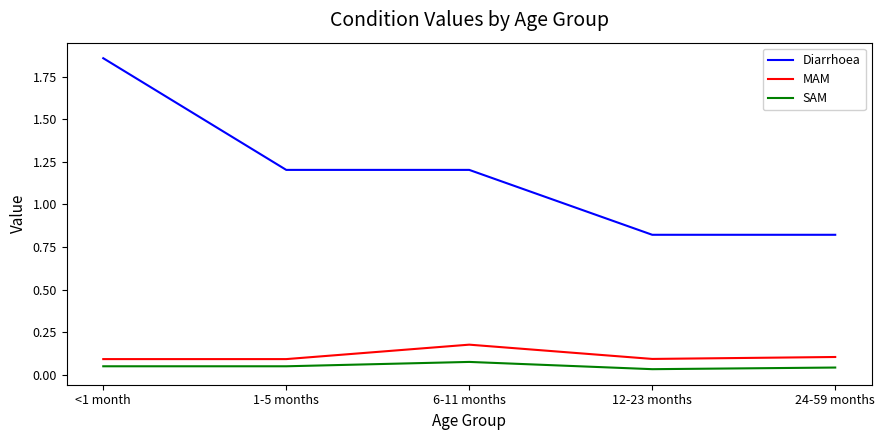

True or false: SAM and Diarrhoea cross at least once.

False